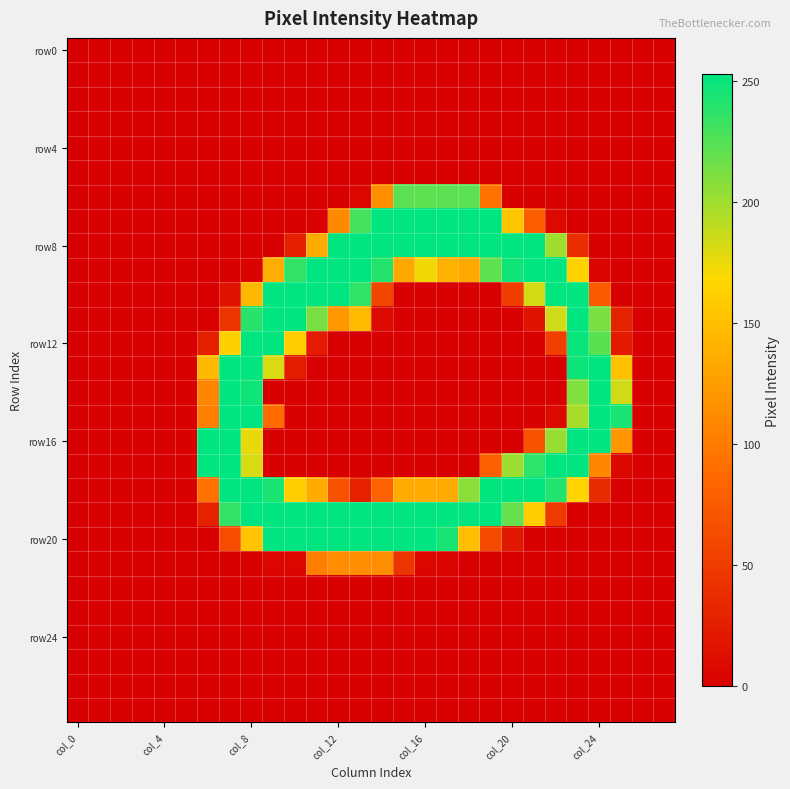

Which series has the widest spread of values?

row16